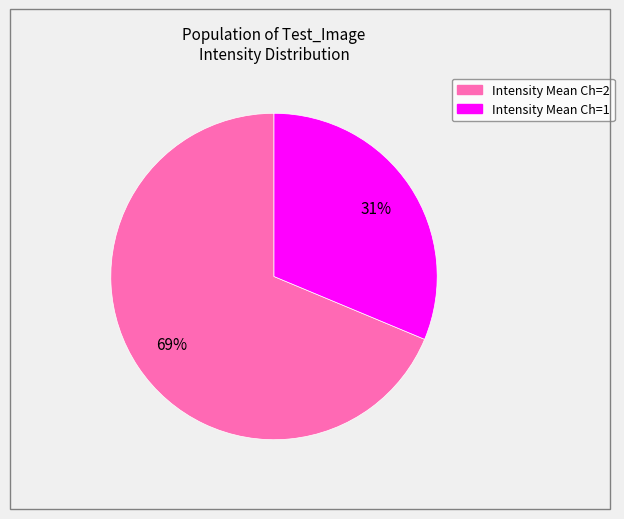

Count the number of slices in the pie.

2